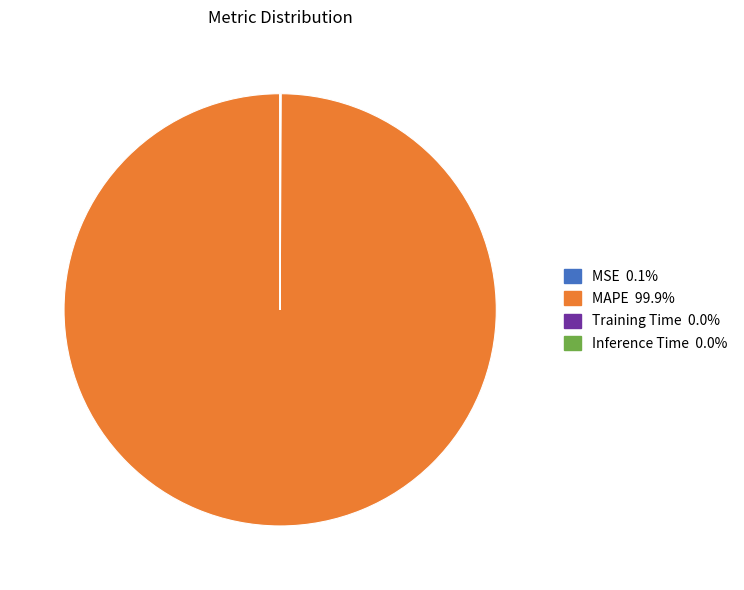

Is there any slice that represents more than half of the pie?

Yes